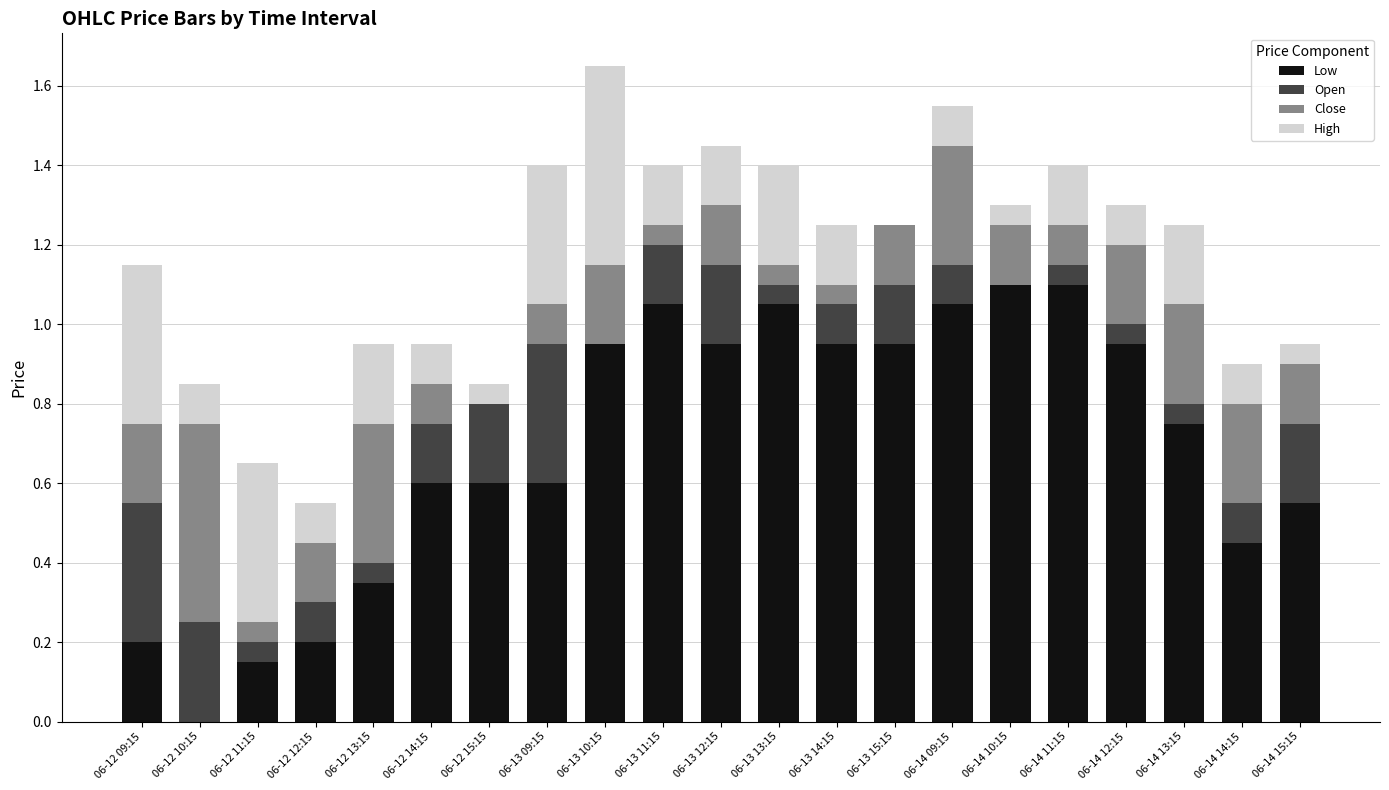

What are all the series names shown in the legend?

Low, Open, Close, High